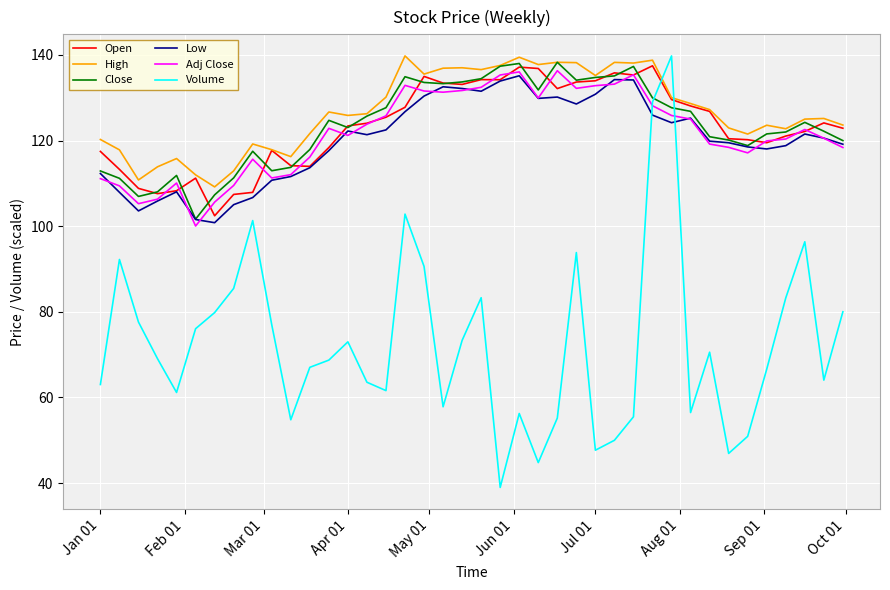

True or false: Low and Adj Close cross at least once.

True